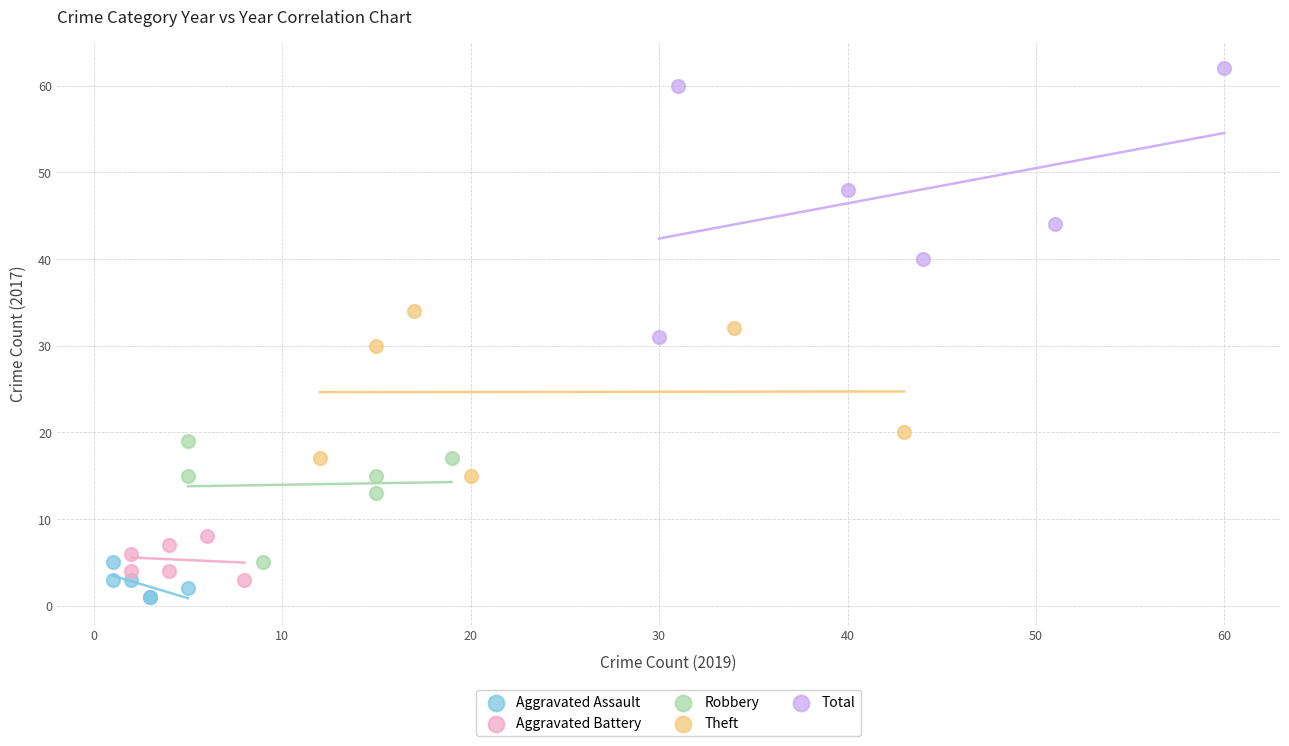

What are all the series names shown in the legend?

Aggravated Assault, Aggravated Battery, Robbery, Theft, Total